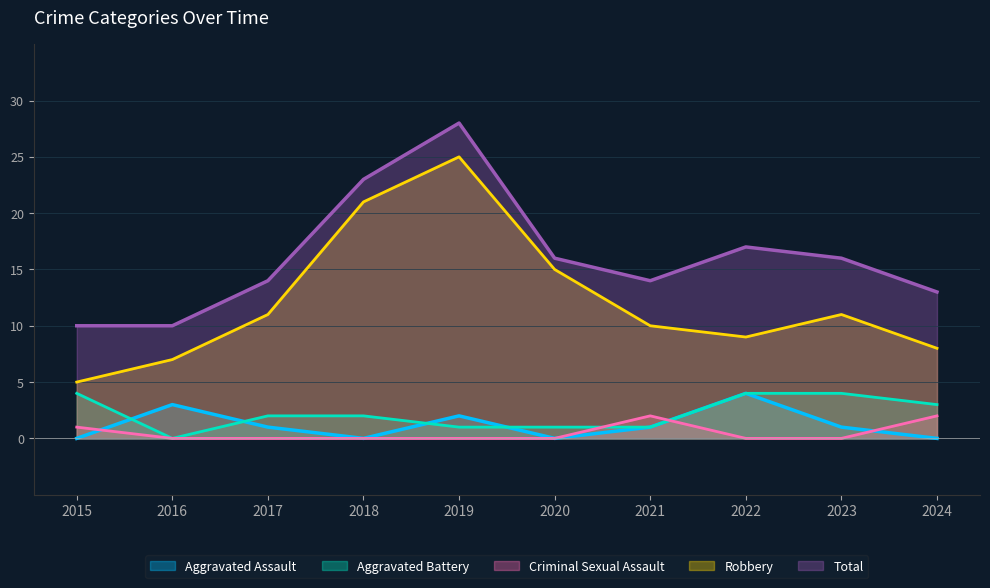

Which series has the largest total across all categories?

Total